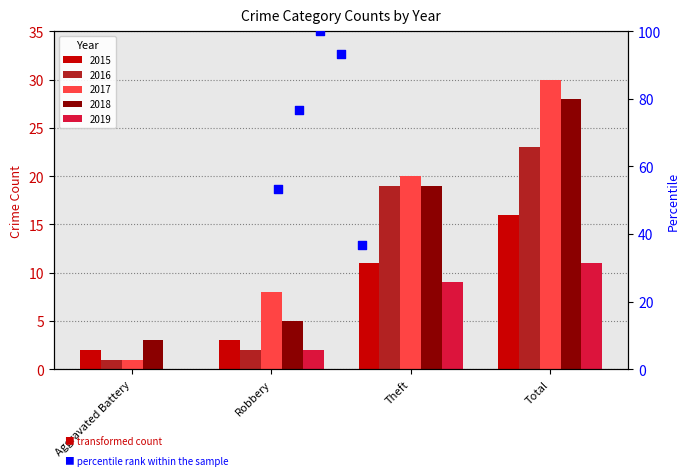

What are all the series names shown in the legend?

2015, 2016, 2017, 2018, 2019